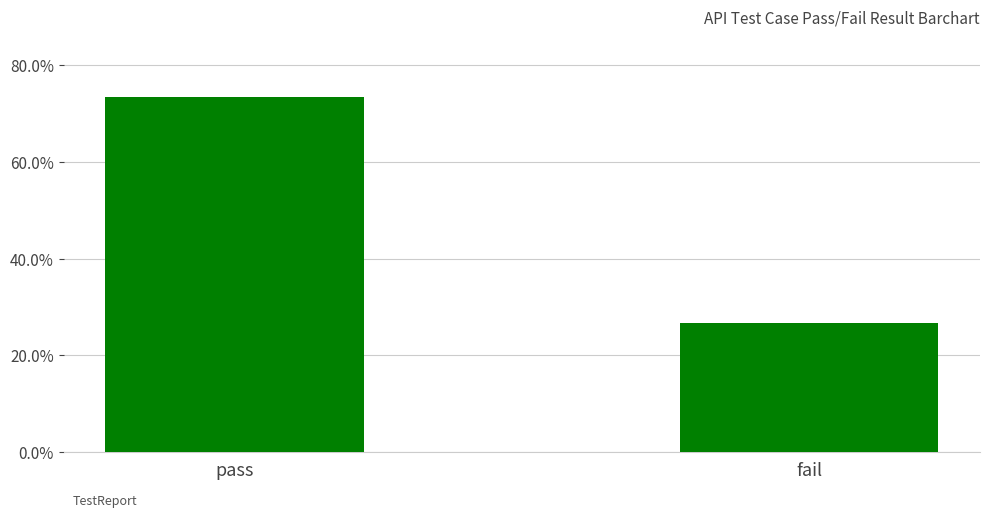

Reading left to right, extract all data points from this chart.

pass=11	fail=4